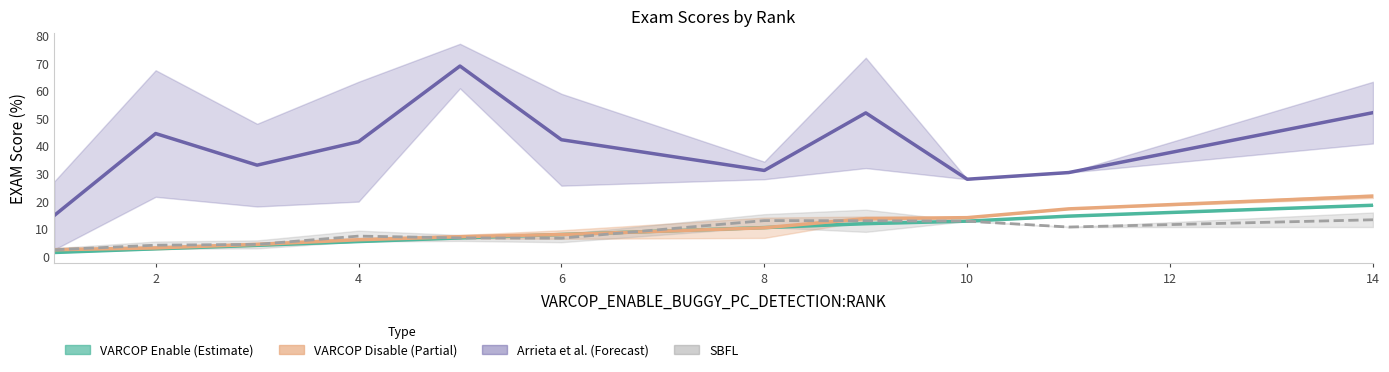

True or false: Arrieta et al. (Forecast) and VARCOP Enable (Estimate) cross at least once.

False